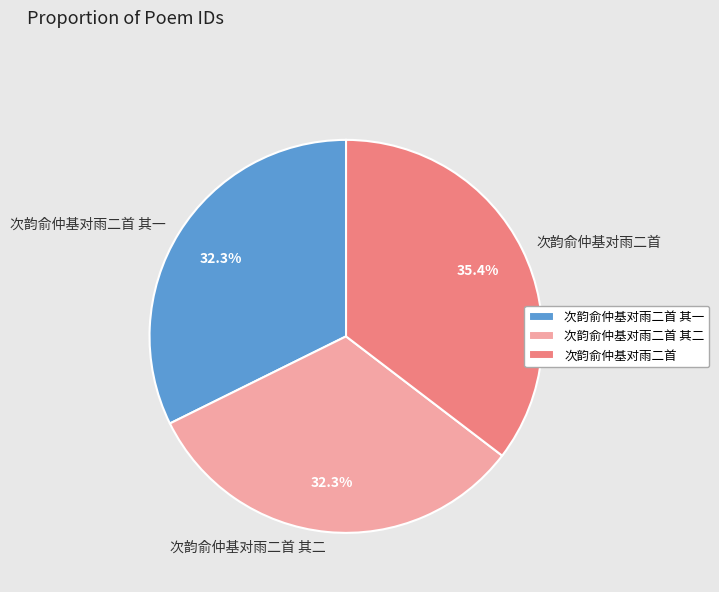

Which slice is the largest?

次韵俞仲基对雨二首